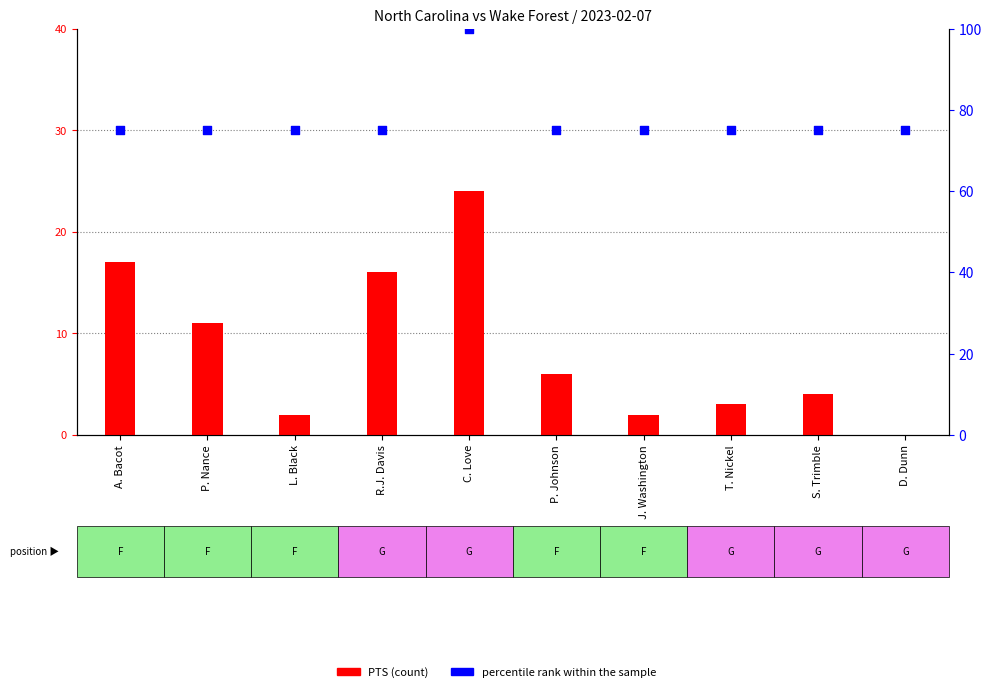

What are all the series names shown in the legend?

PTS, percentile rank within the sample